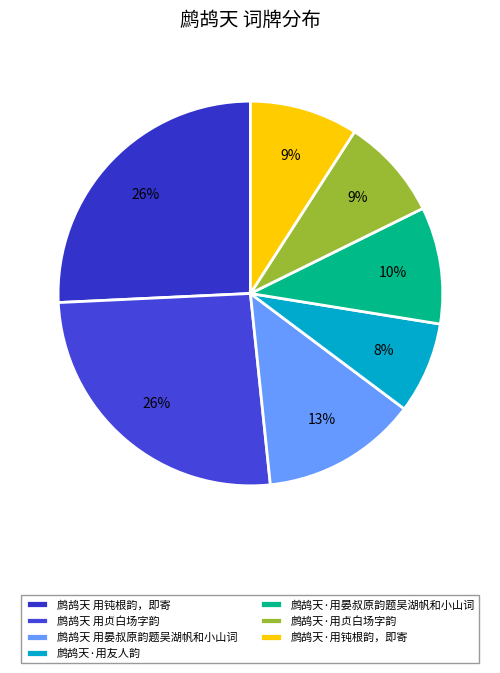

Do 鹧鸪天·用钝根韵，即寄 and 鹧鸪天·用晏叔原韵题吴湖帆和小山词 together represent more than half of the pie?

No